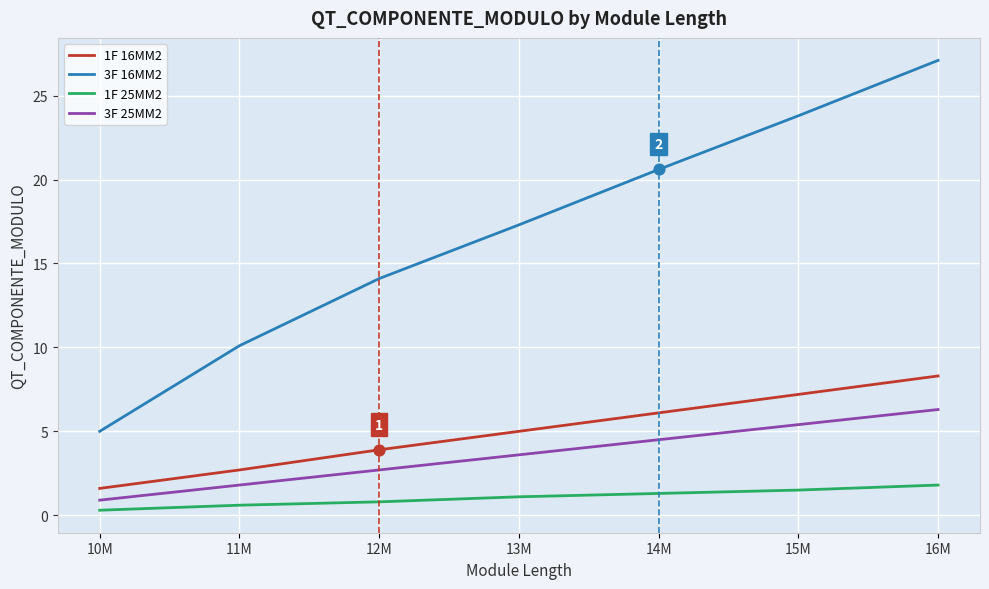

Which series has the largest total across all categories?

3F 16MM2